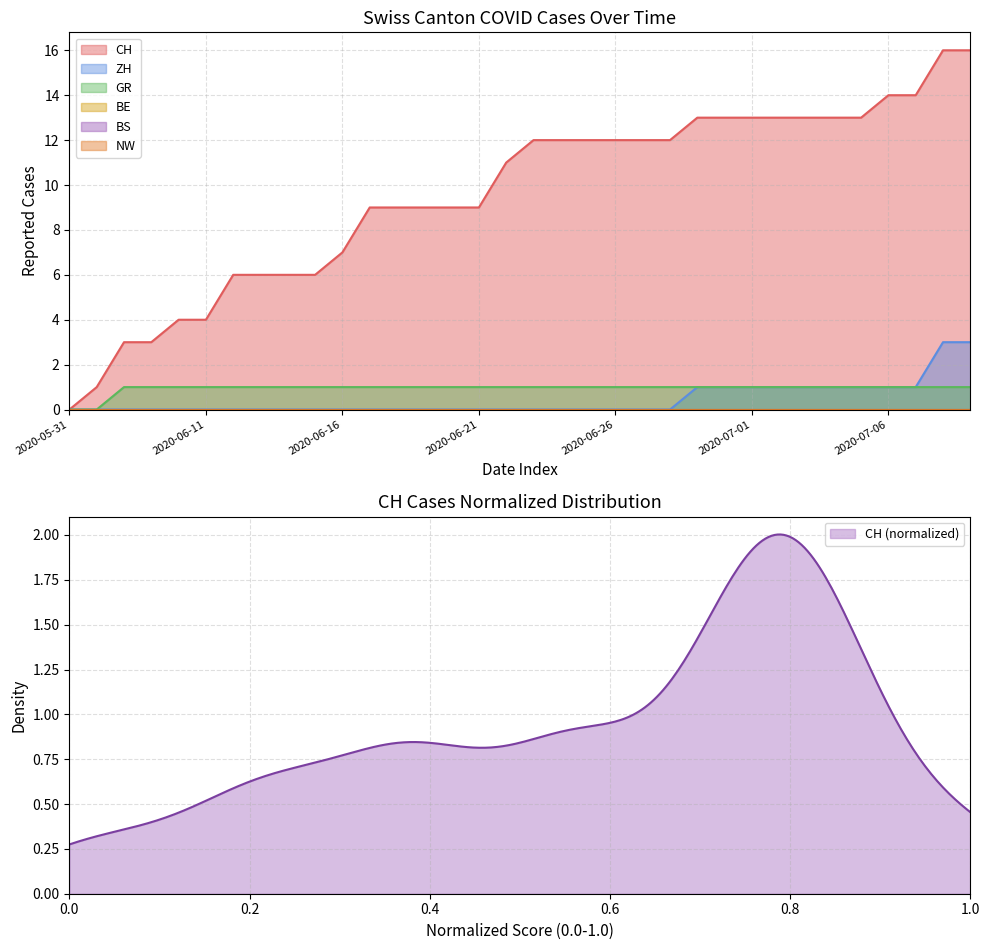

Which series has the largest range (max minus min)?

CH